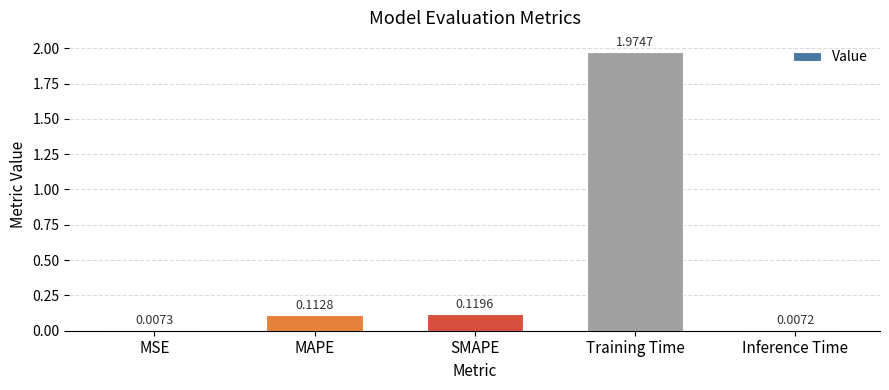

List the labels in order of value, largest first.

Training Time, SMAPE, MAPE, MSE, Inference Time